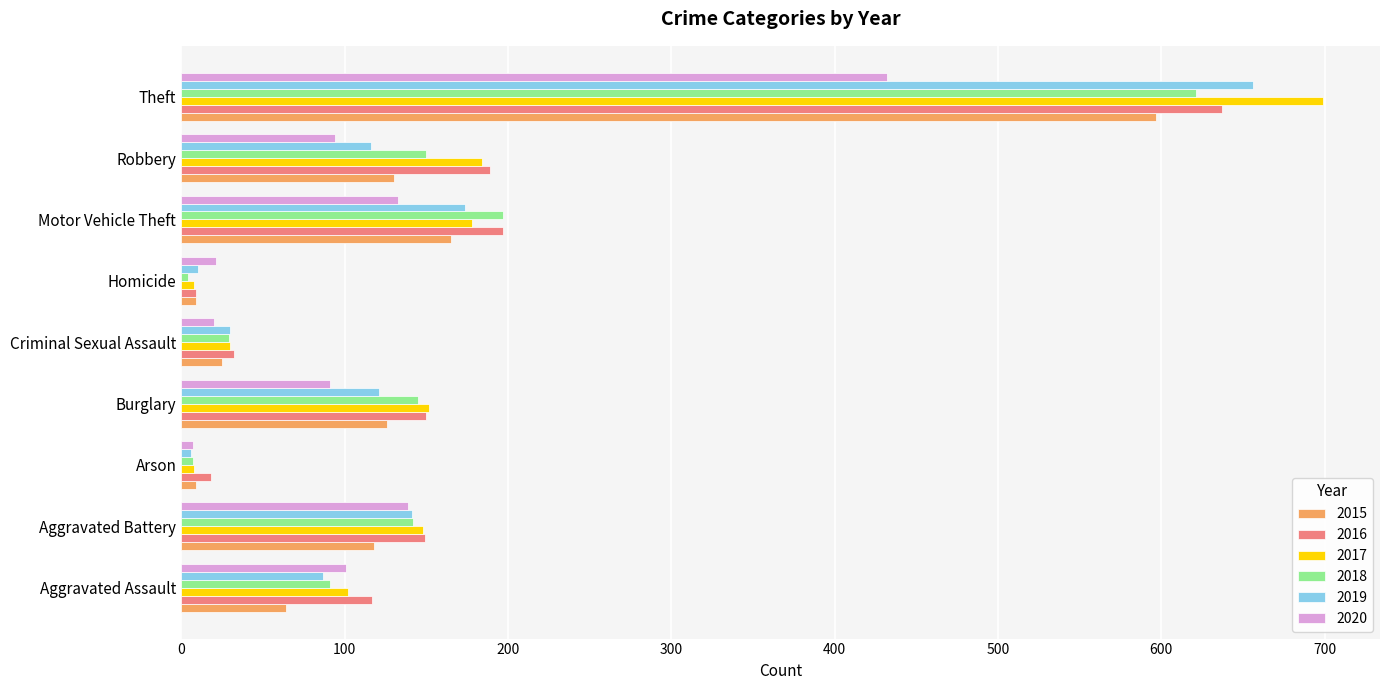

True or false: 2015 has a value of 297 at Motor Vehicle Theft.

False